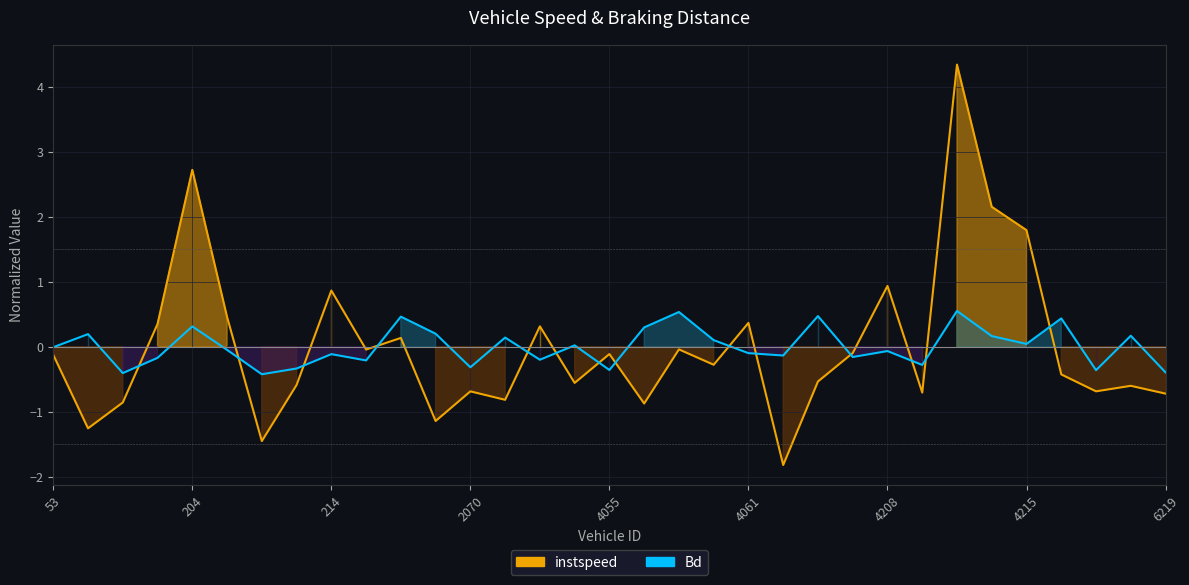

Between which two adjacent categories do Bd and instspeed first intersect?

67 and 69